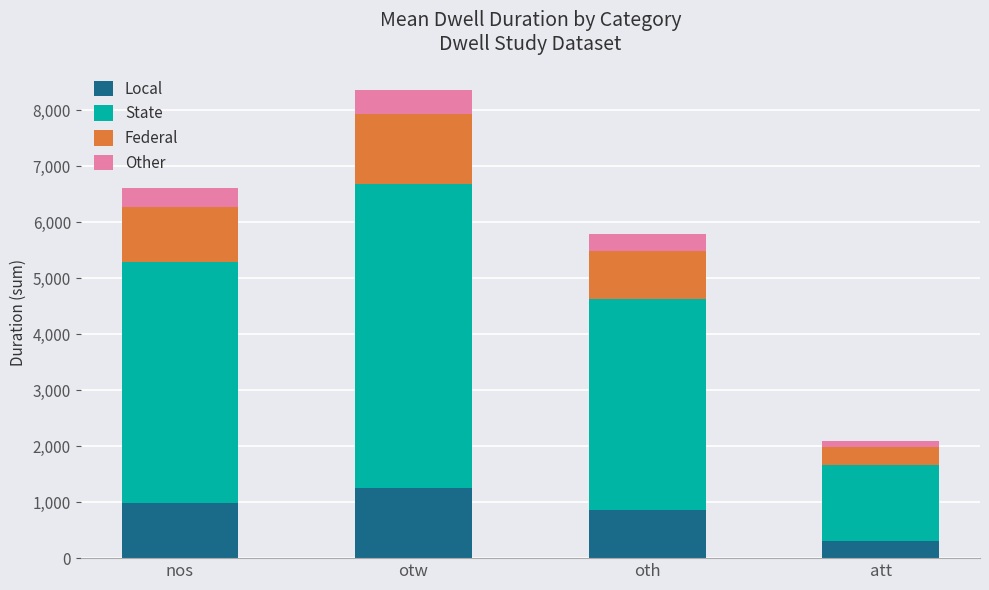

What is the total value across all series at oth?

5786.0